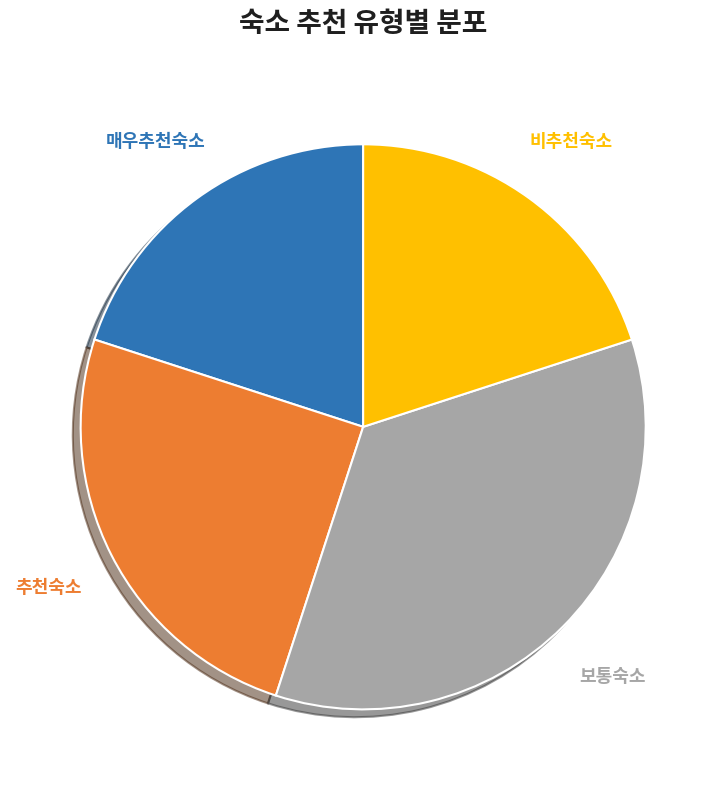

To the nearest percent, what is the average slice percentage?

25%